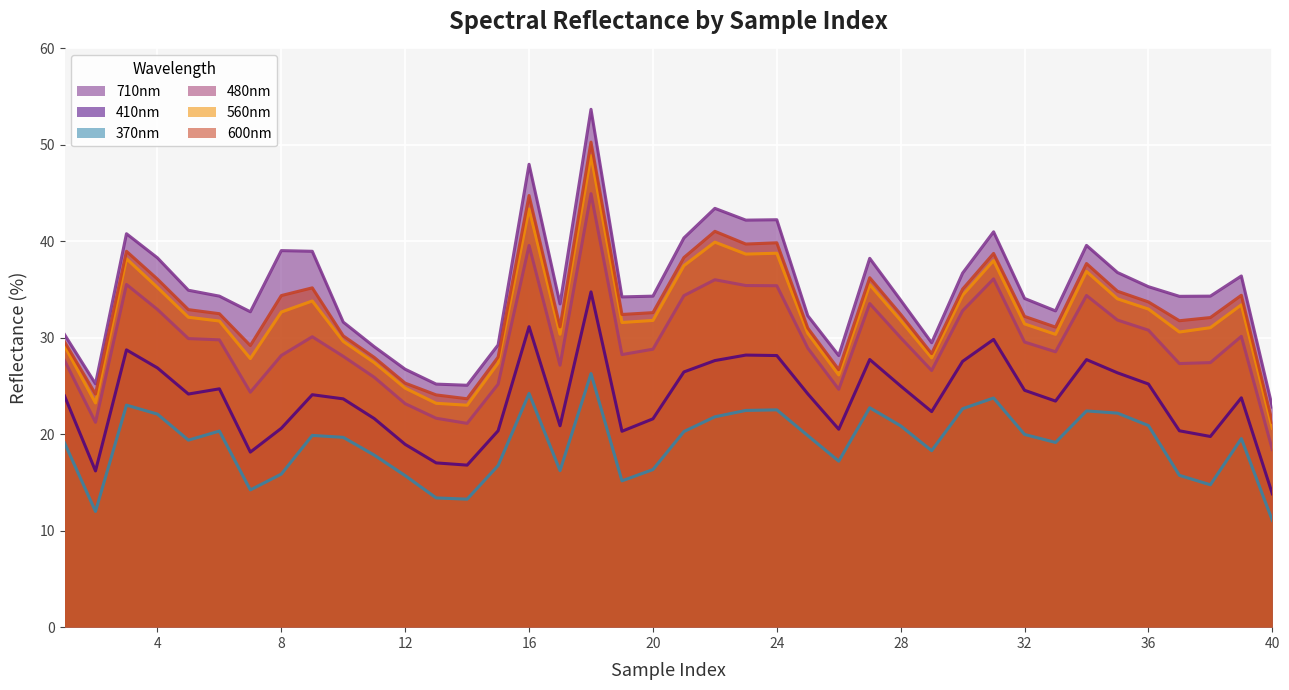

Is it true that 710nm equals 25.2 at 13?

True